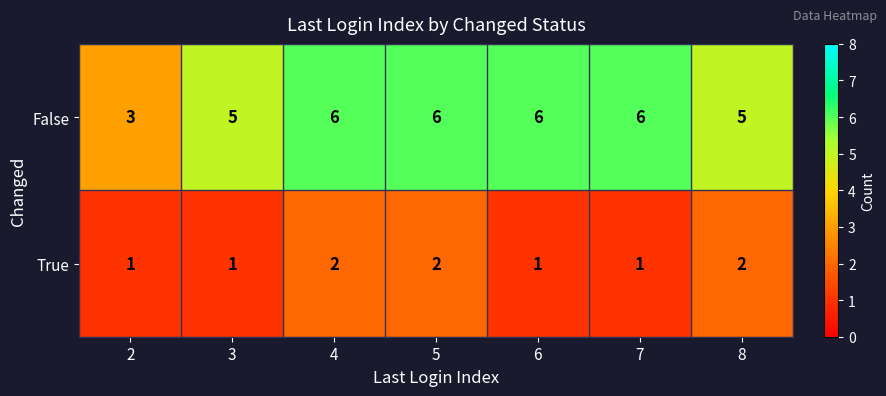

At how many categories does at least one series exceed 2?

7